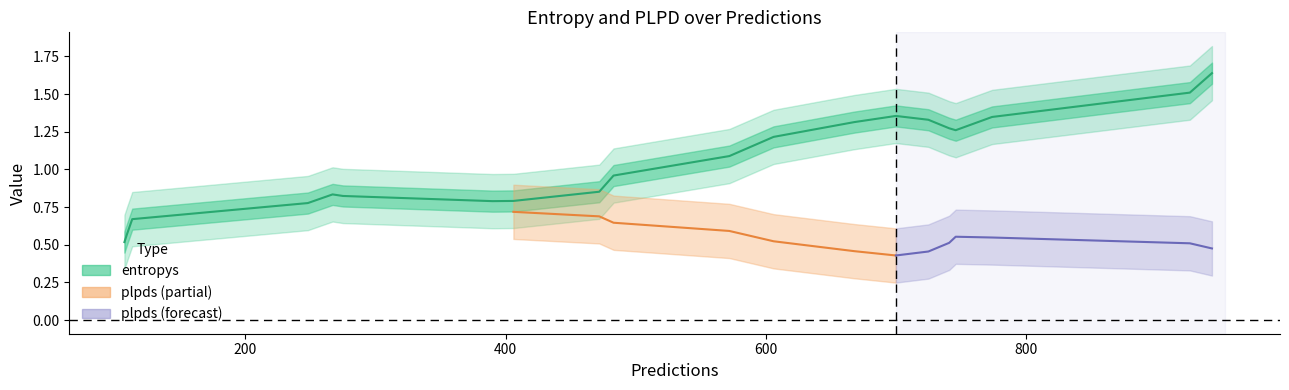

Which series has the largest range (max minus min)?

entropys